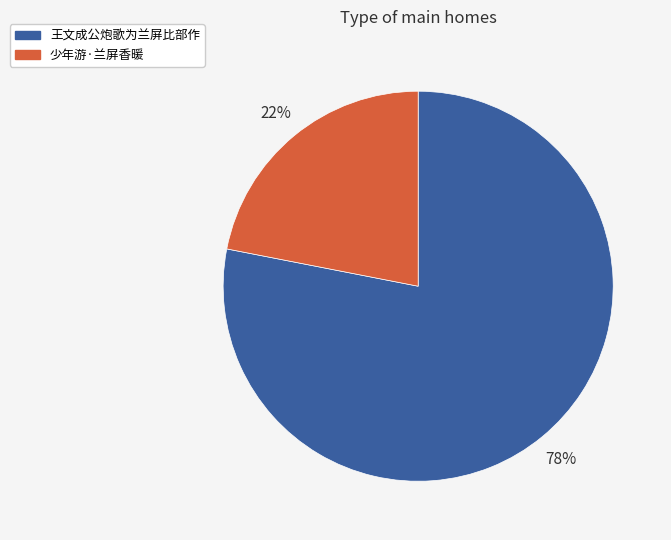

Does any single category account for the majority?

Yes